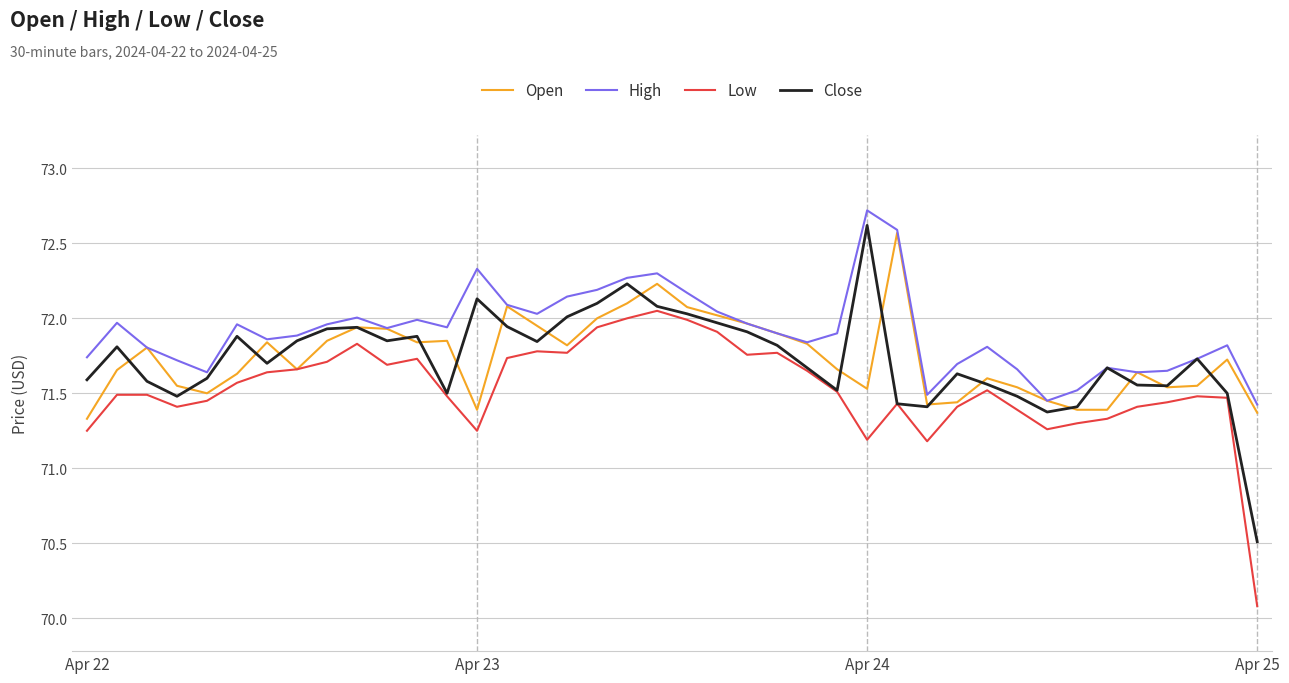

What is the greatest value displayed?

72.7